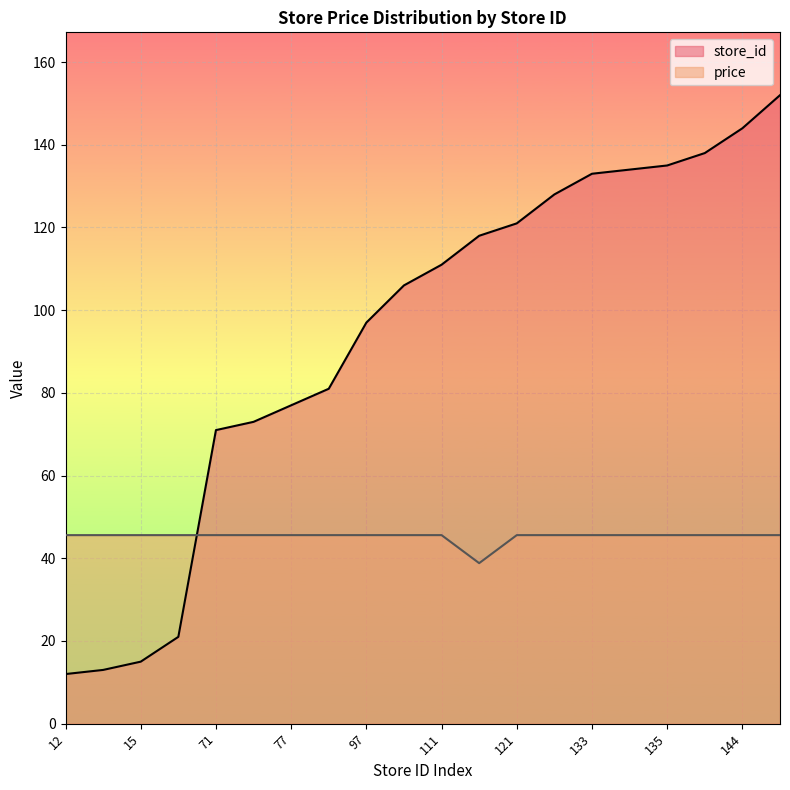

Between 144 and 118, which is larger?

144